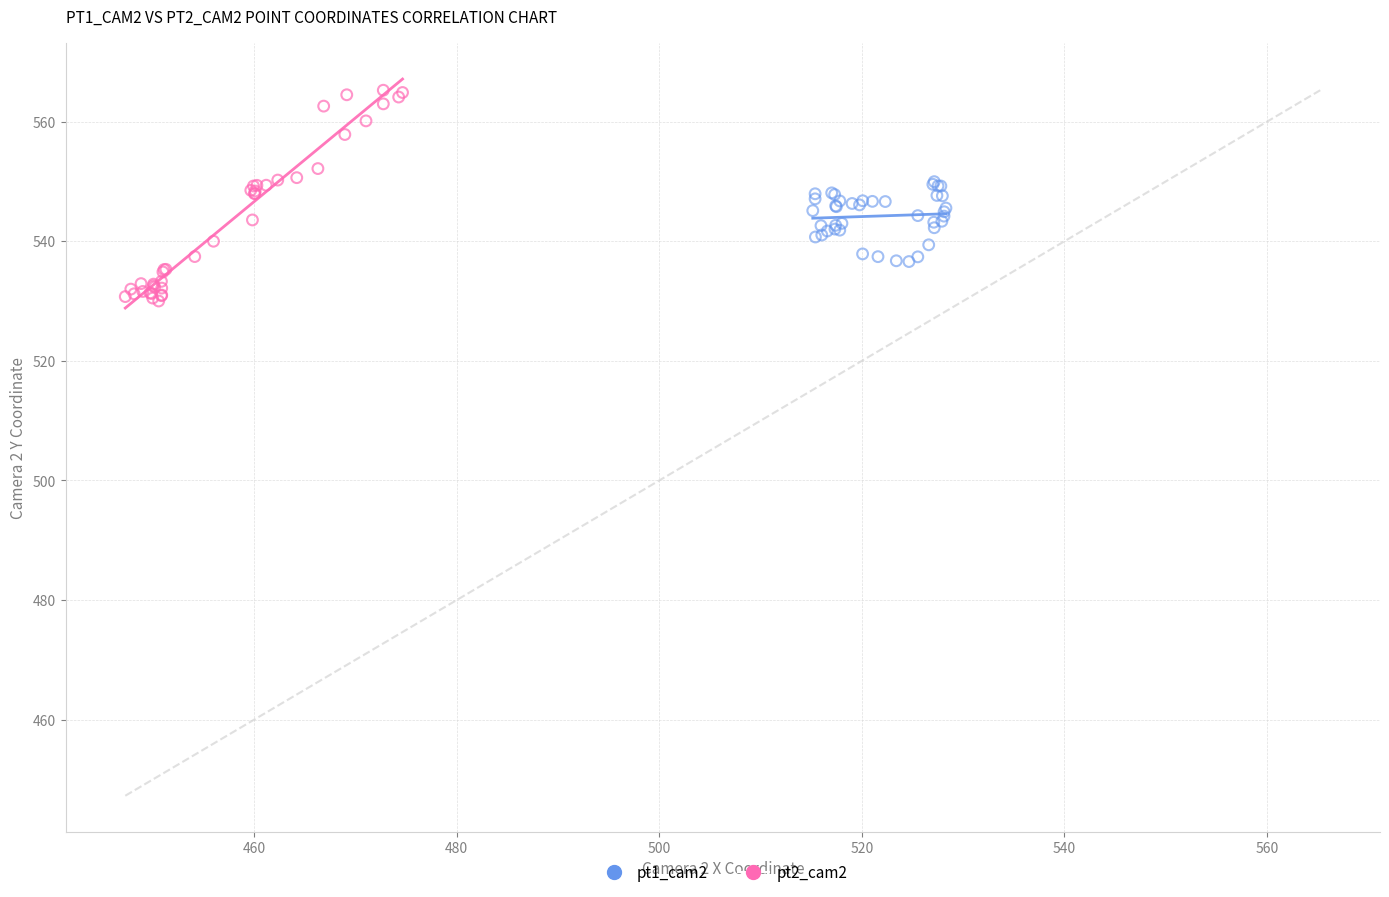

Which series contains the highest Y value?

pt2_cam2